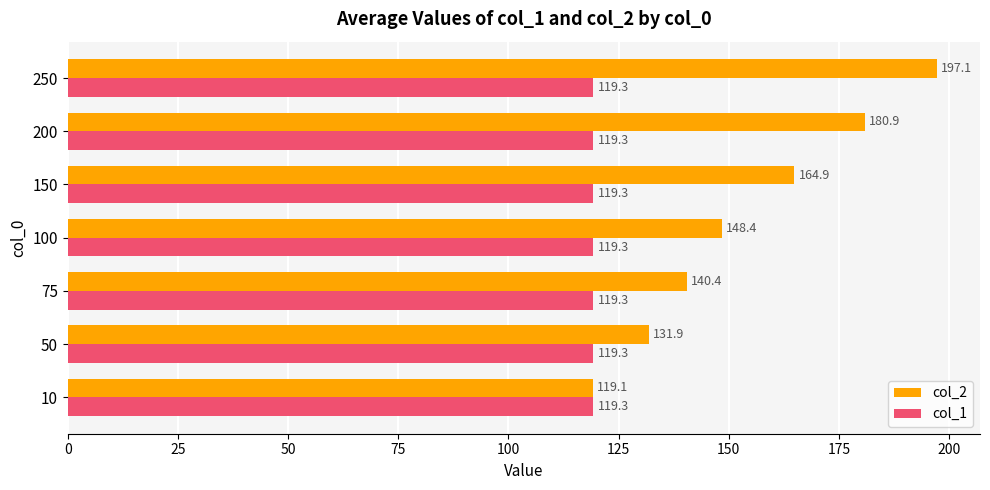

What is the minimum value for col_2?

119.1